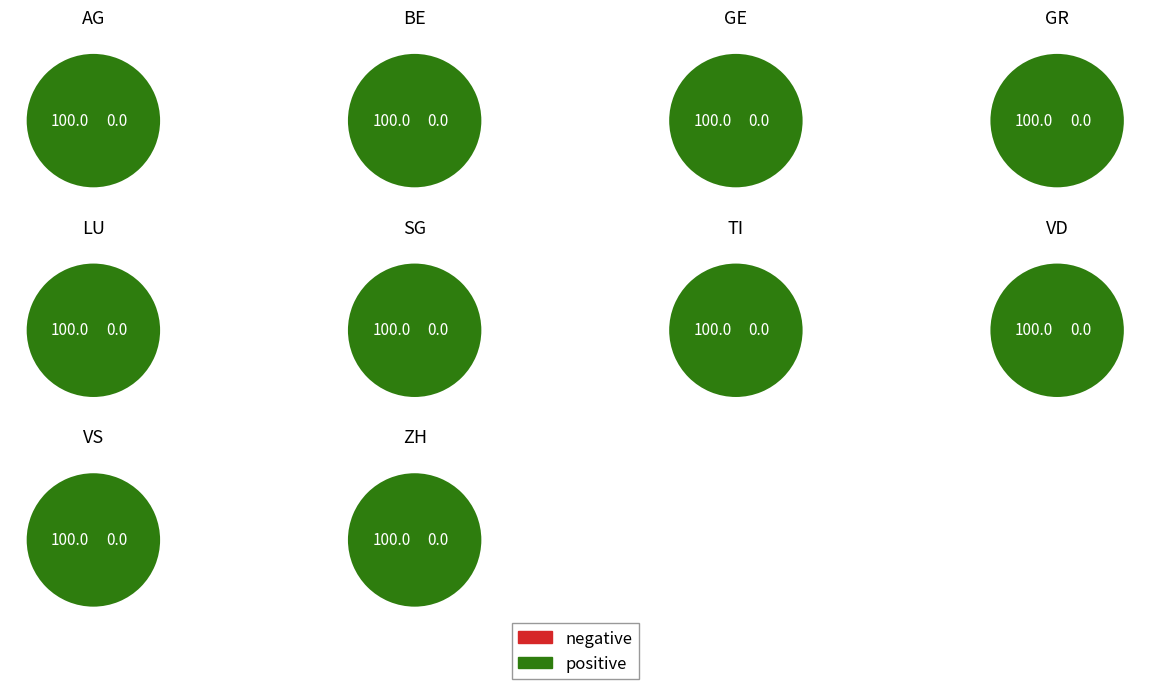

How many slices are in this pie chart?

10